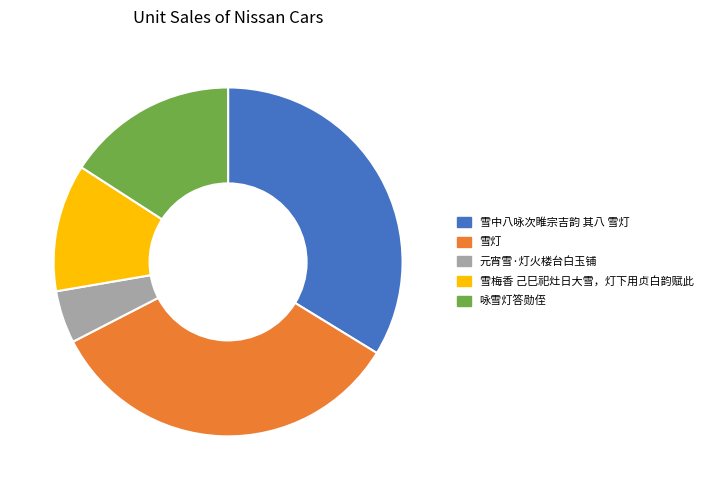

Which has a higher value, 雪梅香 己巳祀灶日大雪，灯下用贞白韵赋此 or 咏雪灯答勋侄?

咏雪灯答勋侄